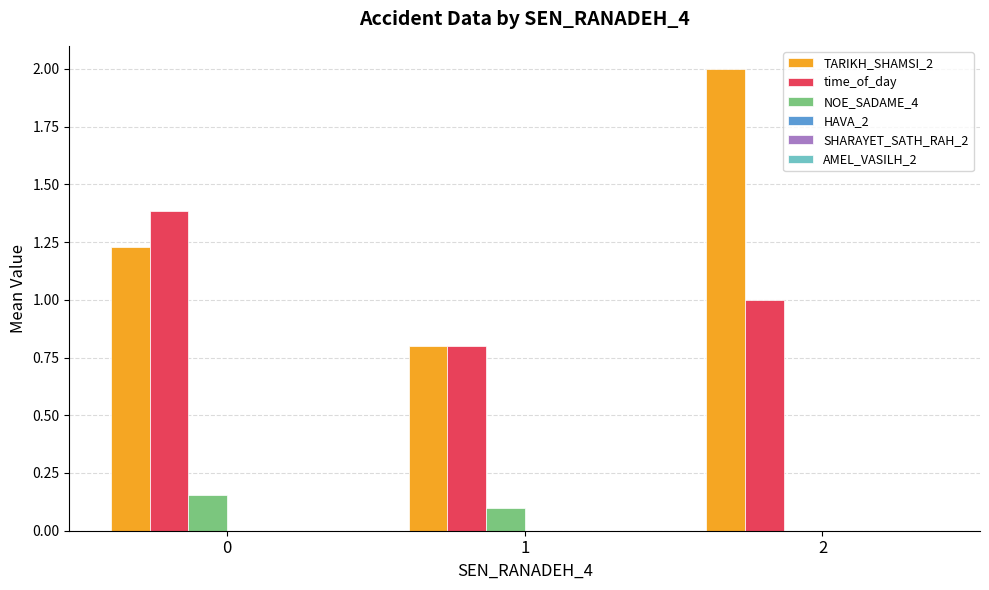

What is the maximum value for time_of_day?

1.4